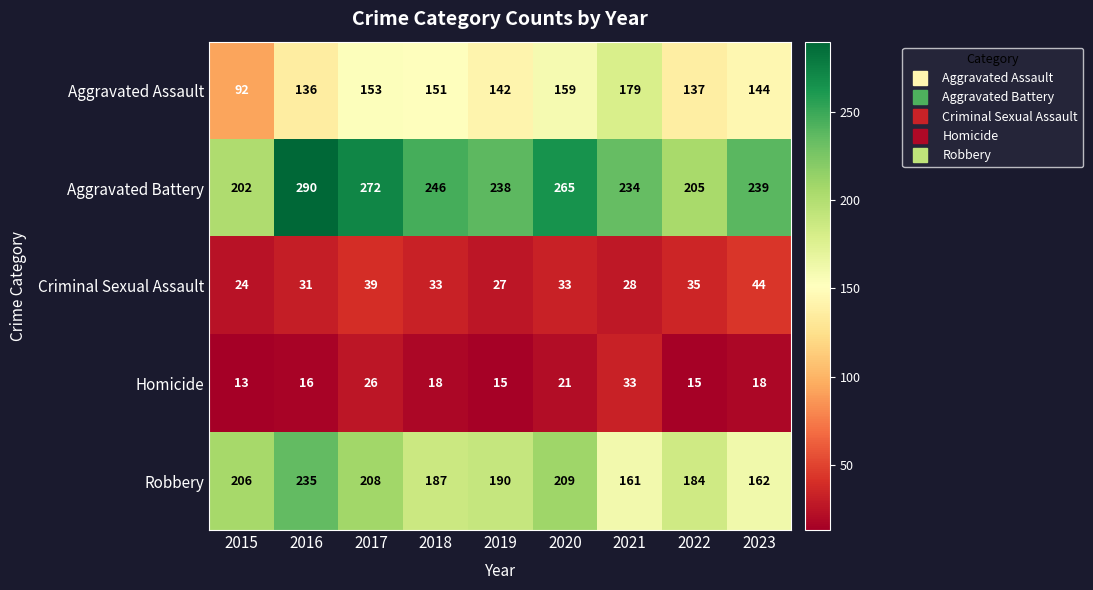

Which category has the lowest value across all series?

2015